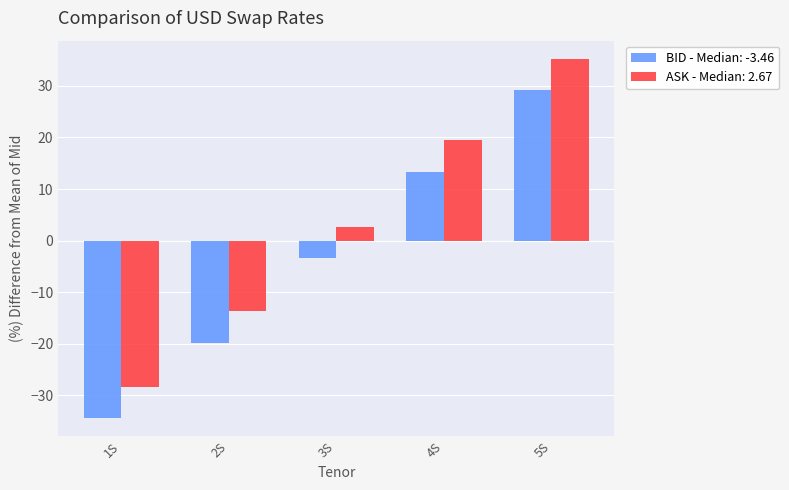

How many groups of bars are there?

5